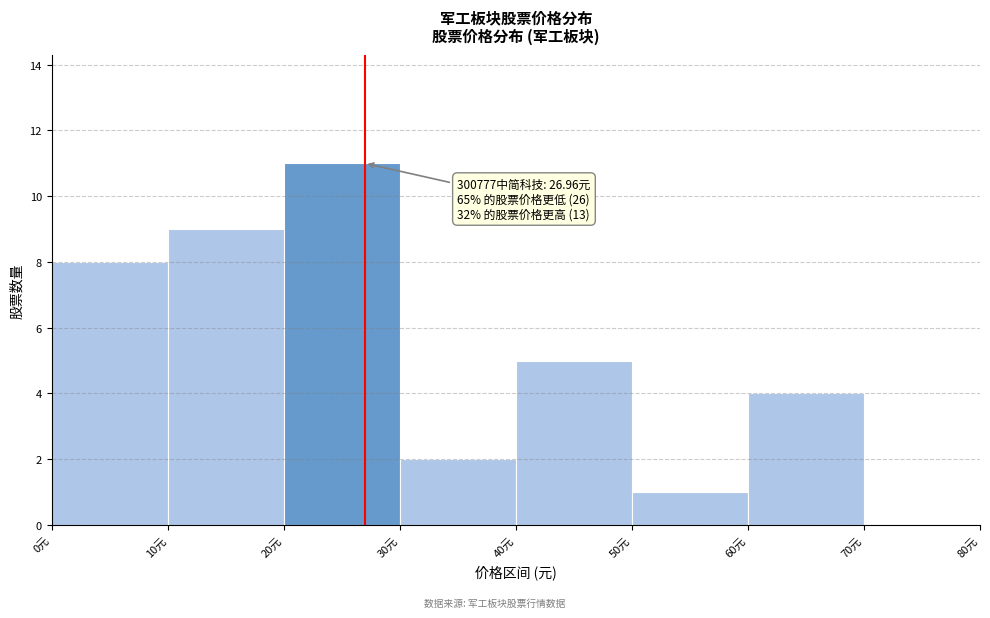

Which range on the x-axis has the tallest bar?

20 to 30